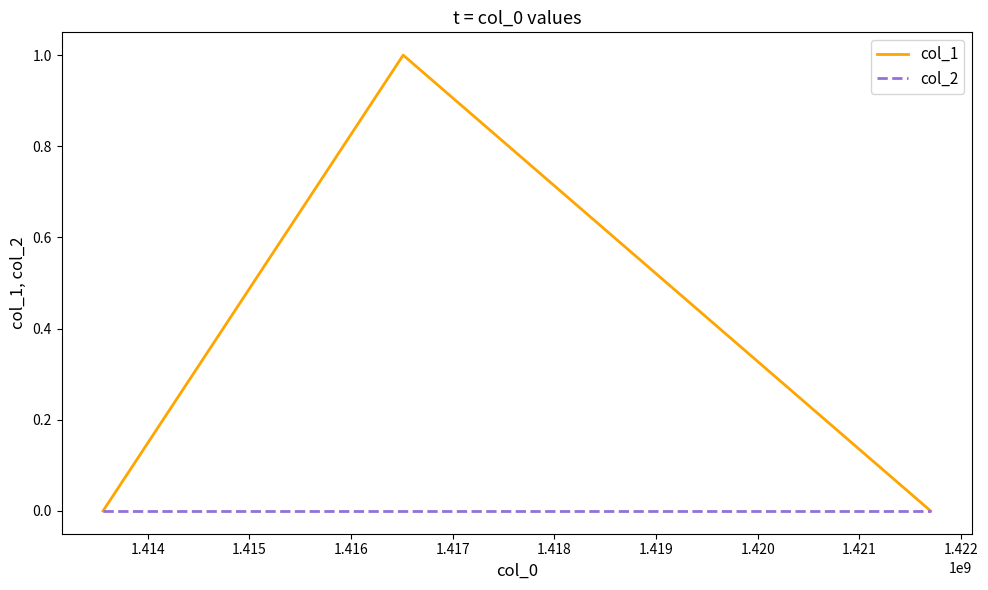

List the series in order of their overall mean, highest first.

col_1, col_2